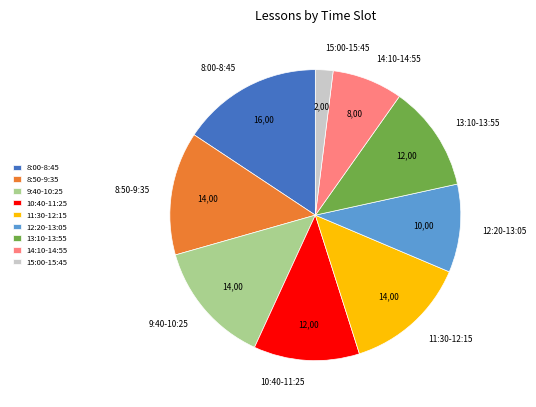

How many segments does this pie chart have?

9